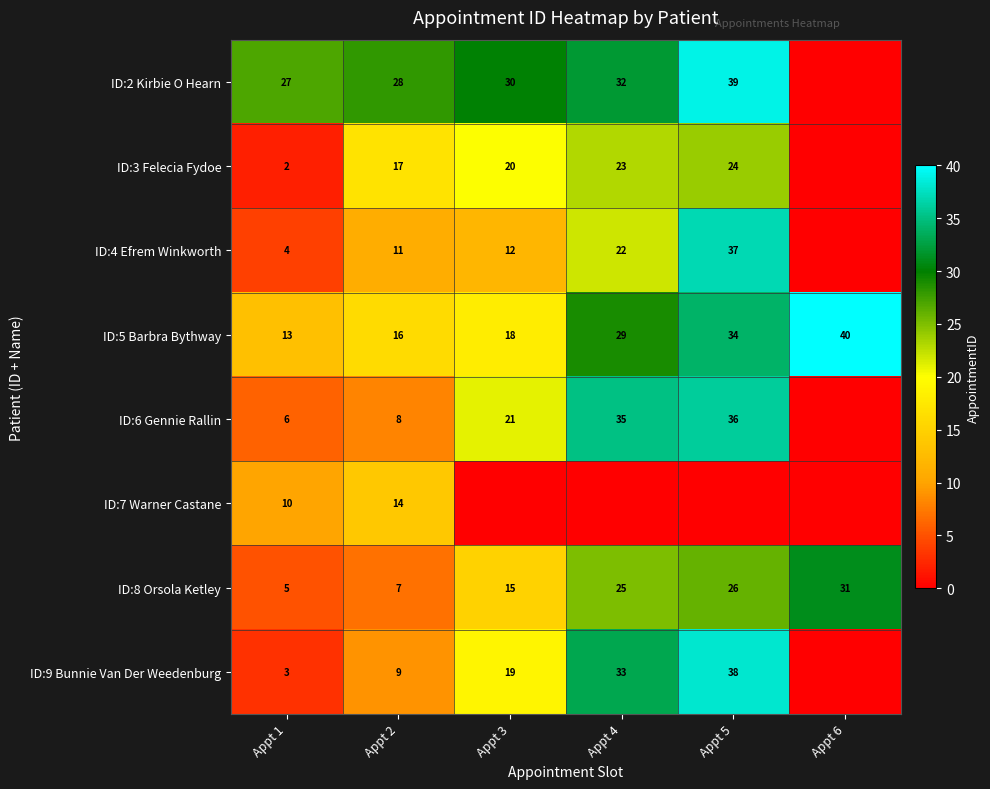

At Appt 1, list the series in order from largest to smallest.

ID:2 Kirbie O Hearn, ID:5 Barbra Bythway, ID:7 Warner Castane, ID:6 Gennie Rallin, ID:8 Orsola Ketley, ID:4 Efrem Winkworth, ID:9 Bunnie Van Der Weedenburg, ID:3 Felecia Fydoe